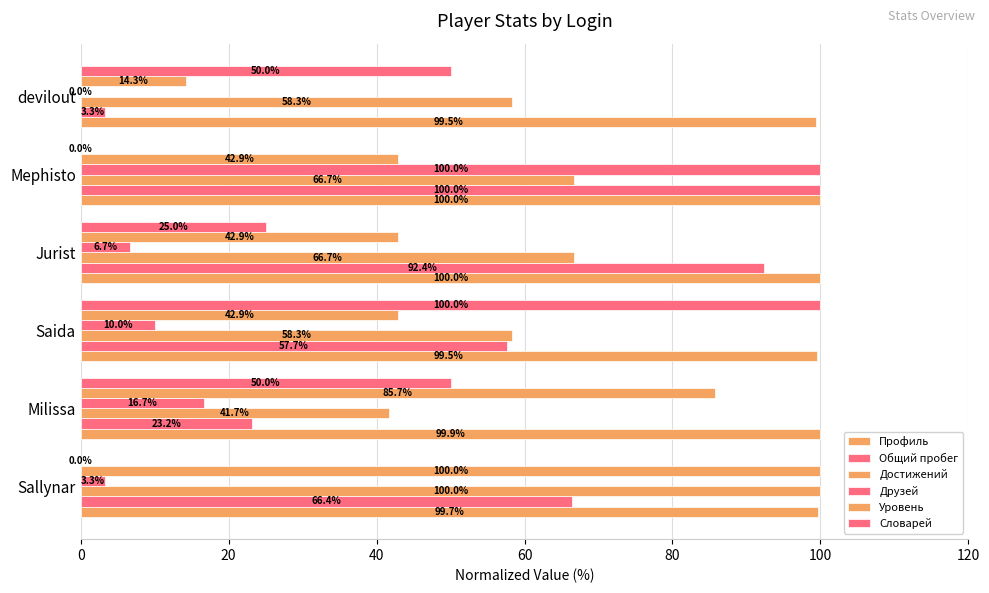

What is the value of the Друзей bar at the 3rd from the left?

10.0